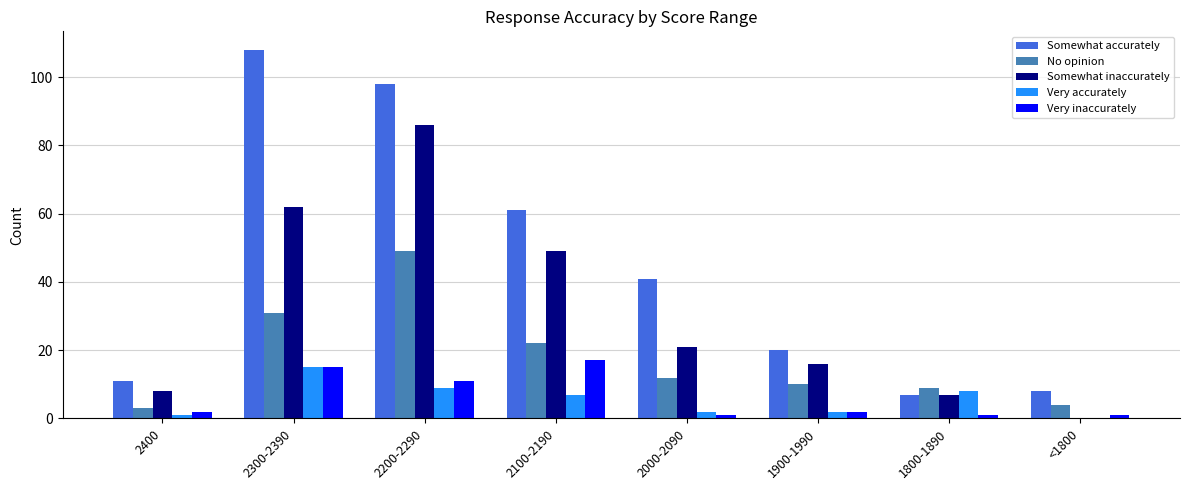

Which series changed the most between 2400 and 2200-2290?

Somewhat accurately